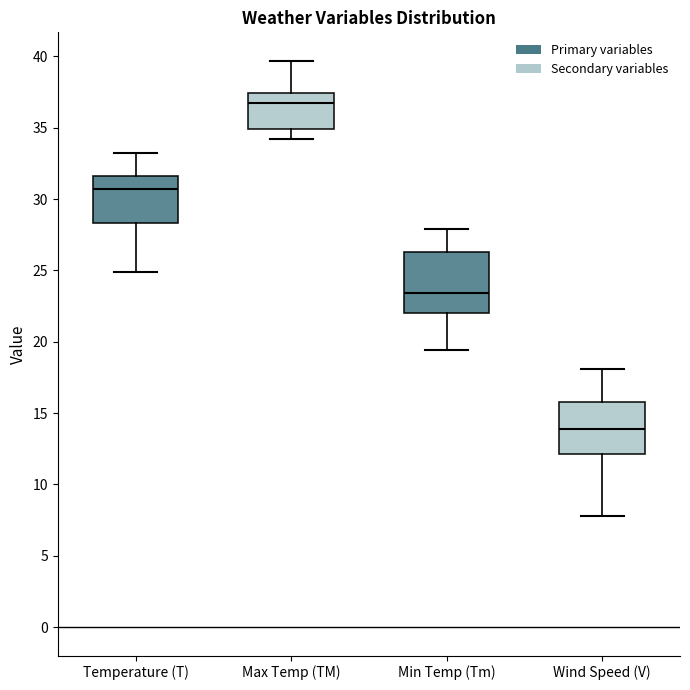

Which box's median line is the lowest?

Wind Speed (V)